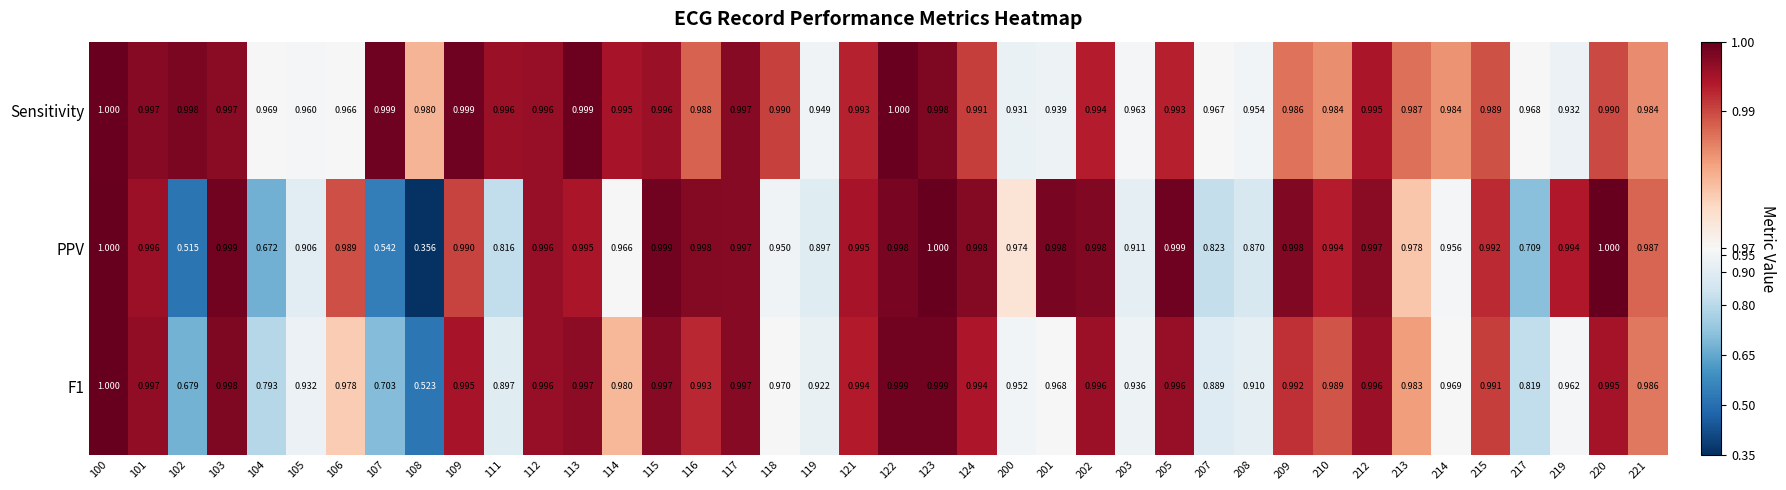

List the series in order of their overall mean, highest first.

Sensitivity, F1, PPV